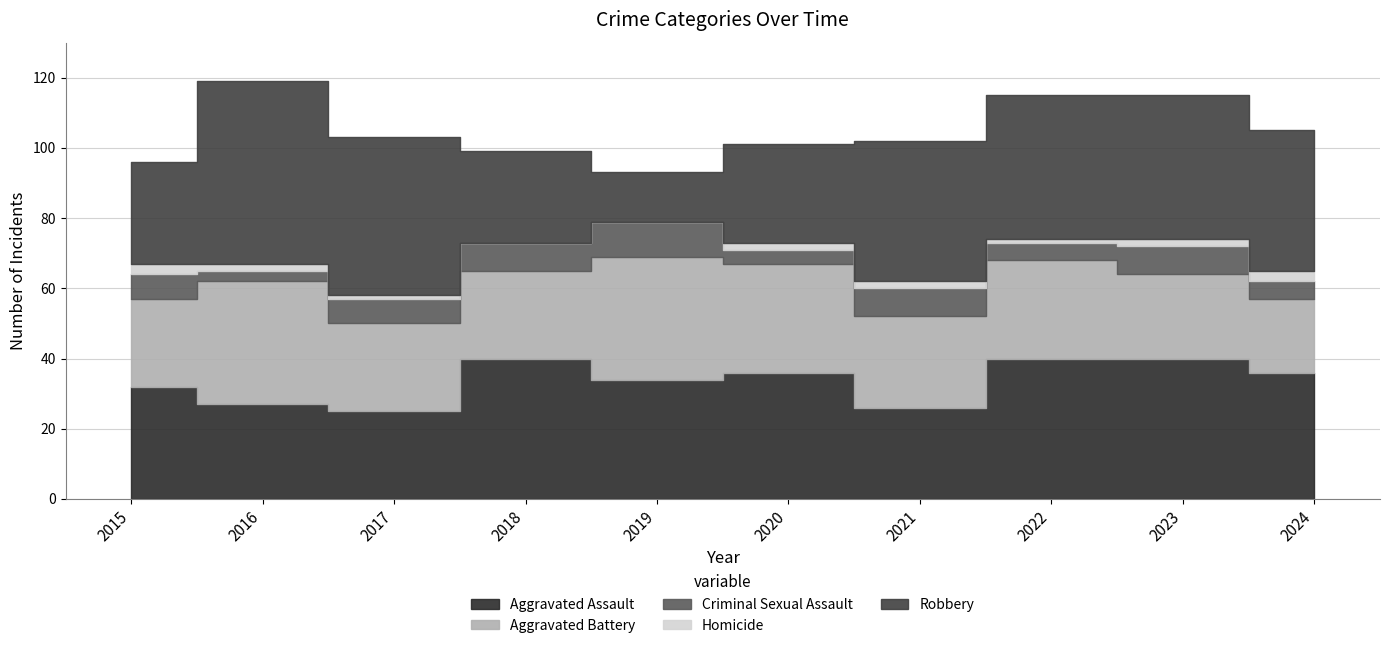

The value of Aggravated Assault at 2022 is 40. True or false?

True